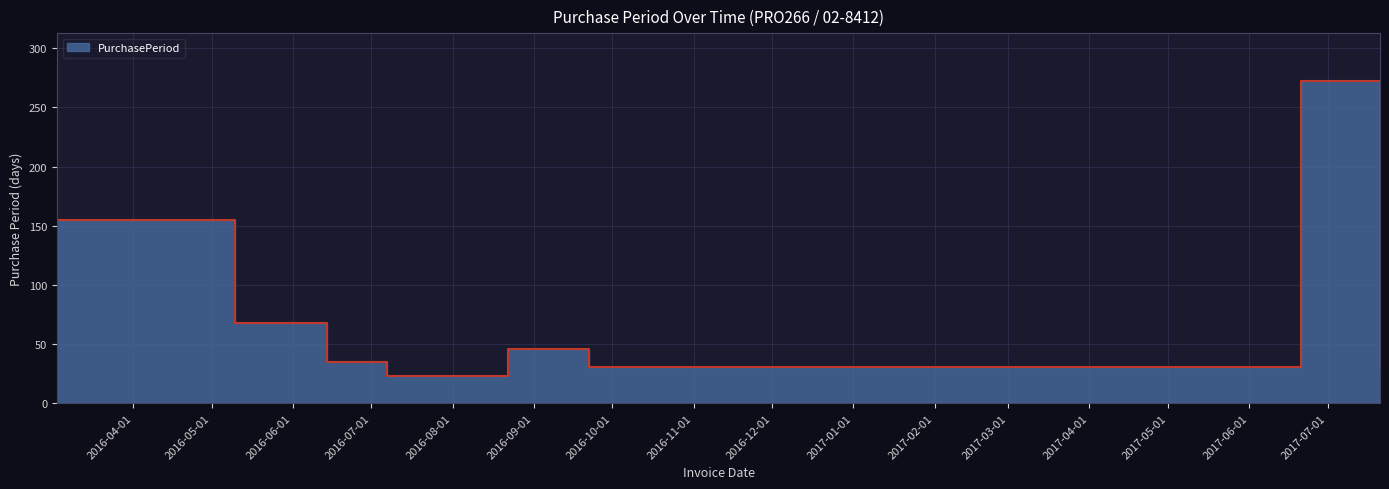

What is the value of the 1st point from the left?

155